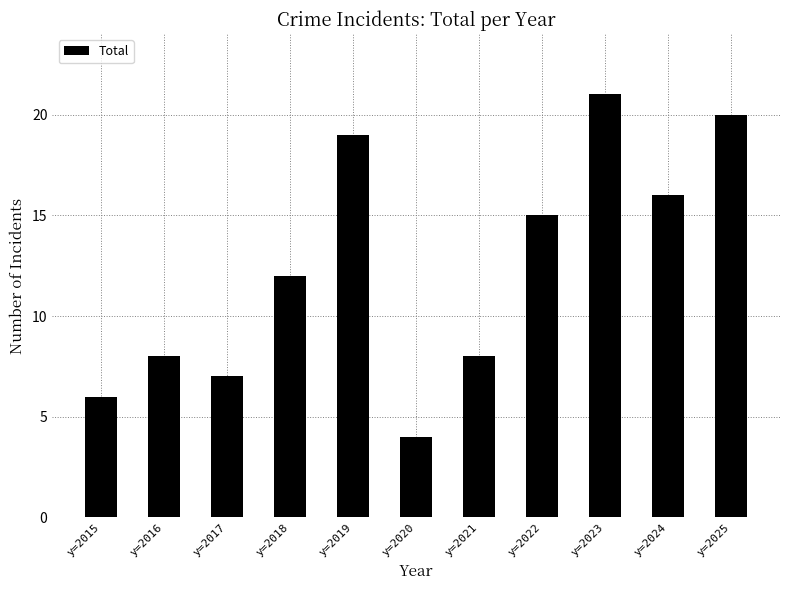

What is the value of the 11th bar from the left?

20